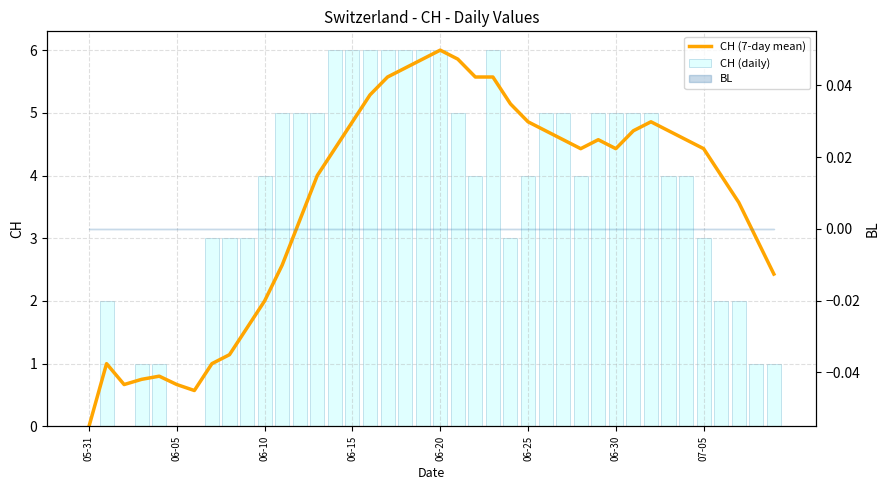

Are the bars horizontal?

No